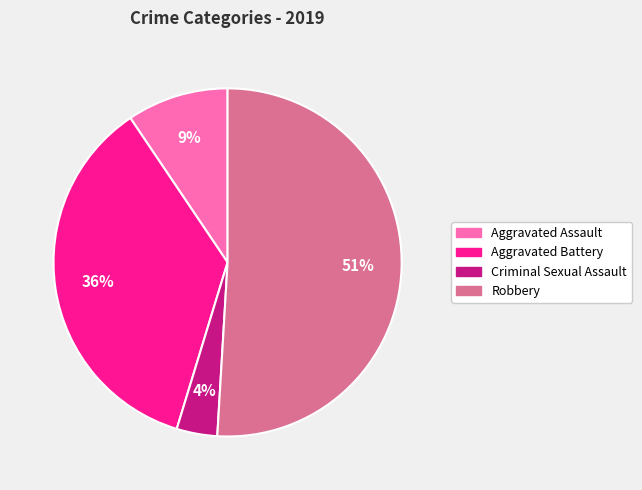

To the nearest percent, what portion does Robbery represent?

51%